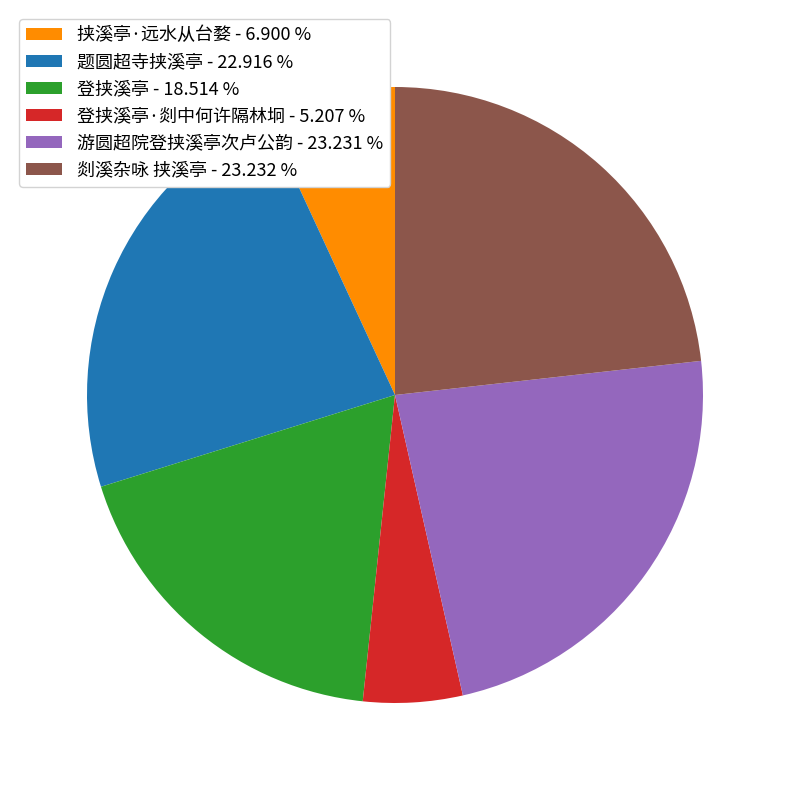

Count the number of slices in the pie.

6